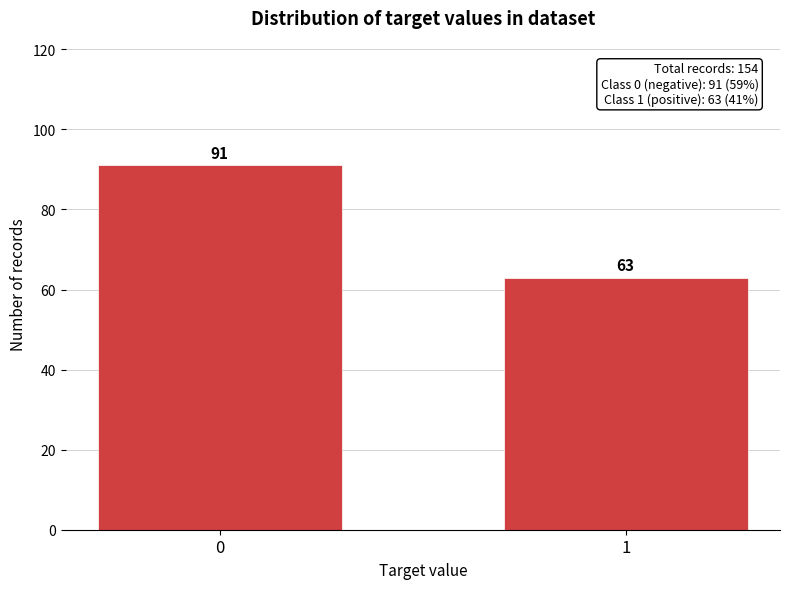

Reading left to right, list all the values displayed in this chart.

0=91	1=63